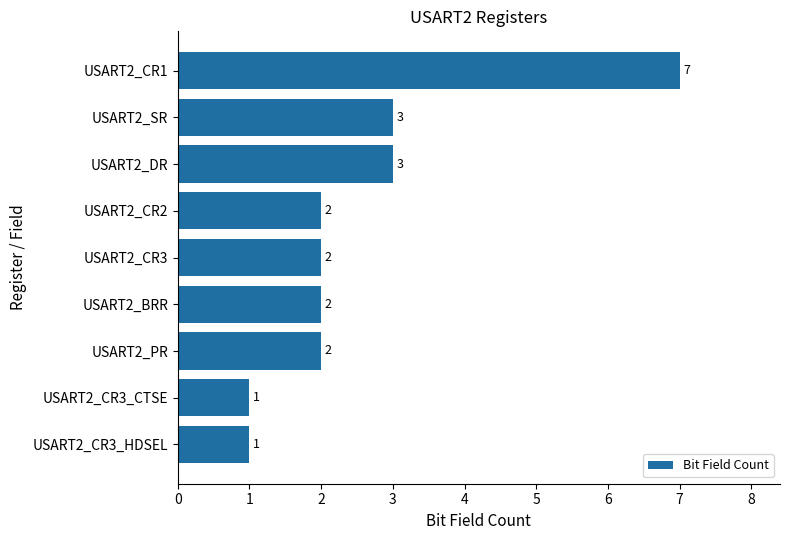

What is the smallest value displayed?

1